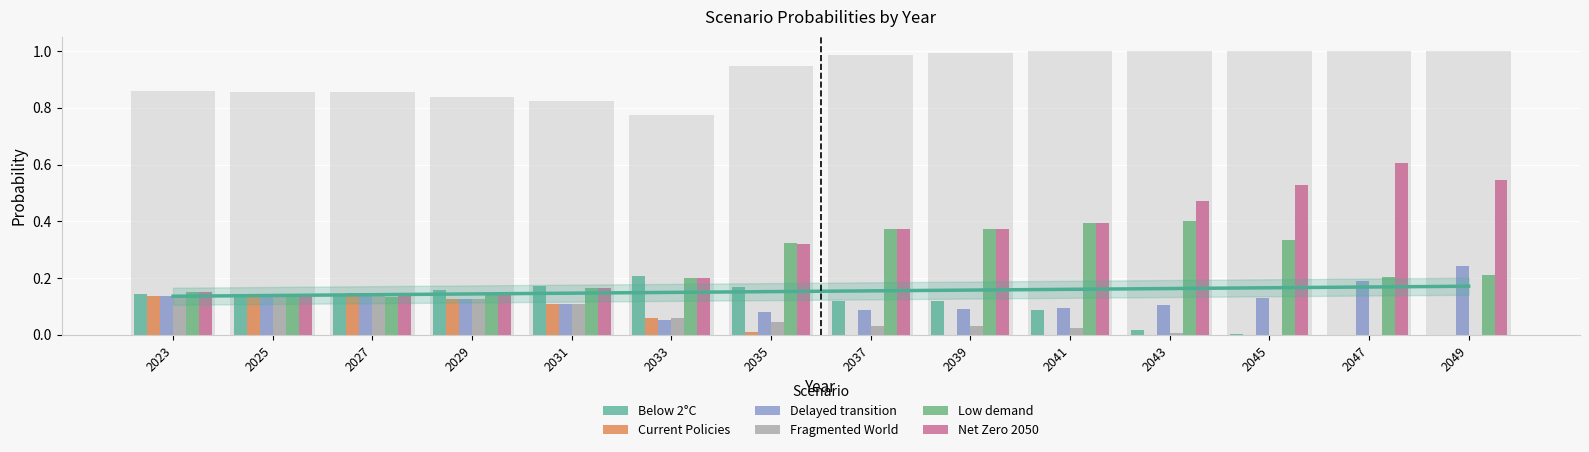

What is the difference between the highest and lowest values at 2035?

0.3